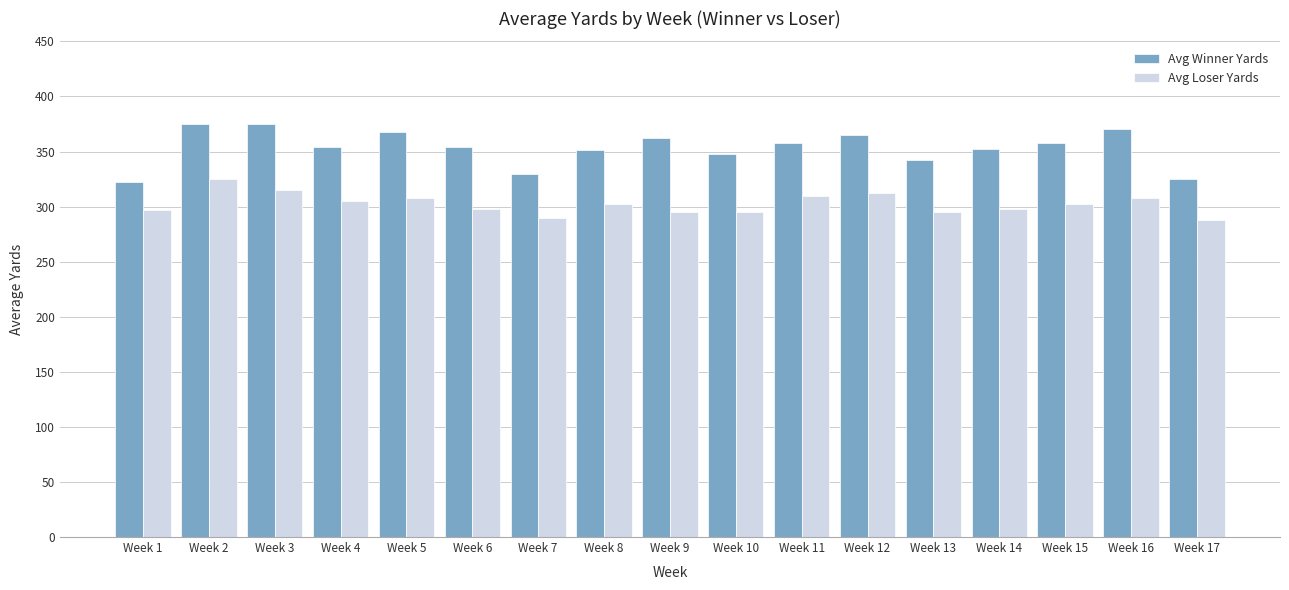

How many bars are there in each group?

2